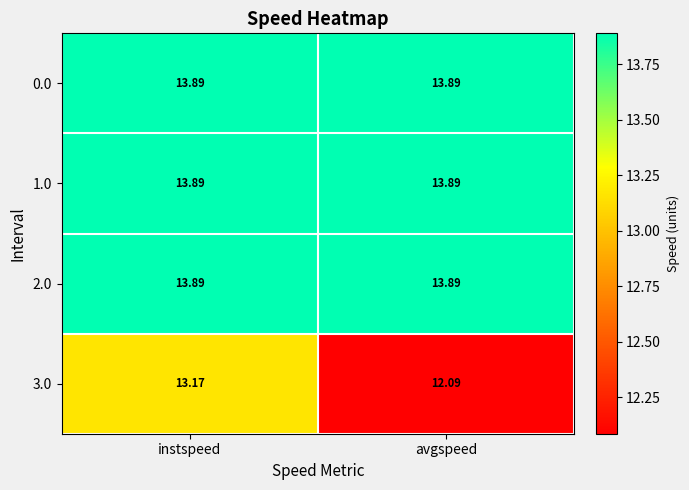

At which category is the sum across all series the highest?

instspeed